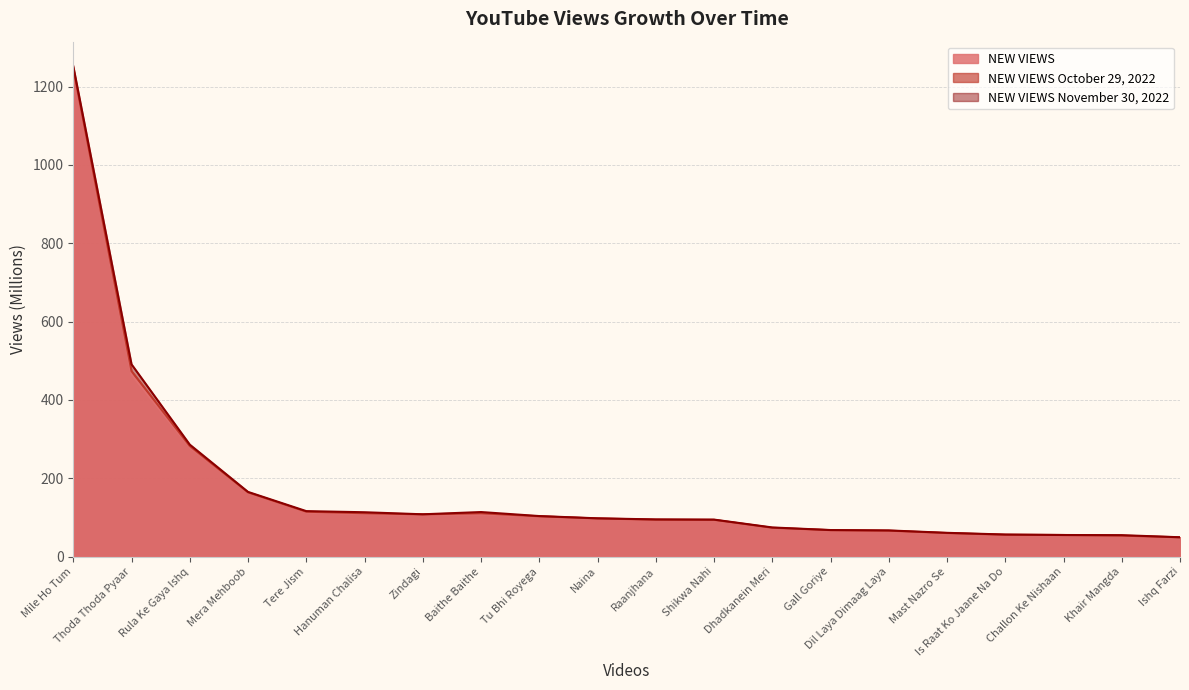

List the labels in order of NEW VIEWS October 29, 2022 value, largest first.

Mile Ho Tum, Thoda Thoda Pyaar, Rula Ke Gaya Ishq, Mera Mehboob, Tere Jism, Hanuman Chalisa, Baithe Baithe, Zindagi, Tu Bhi Royega, Naina, Raanjhana, Shikwa Nahi, Dhadkanein Meri, Gall Goriye, Dil Laya Dimaag Laya, Mast Nazro Se, Is Raat Ko Jaane Na Do, Challon Ke Nishaan, Khair Mangda, Ishq Farzi